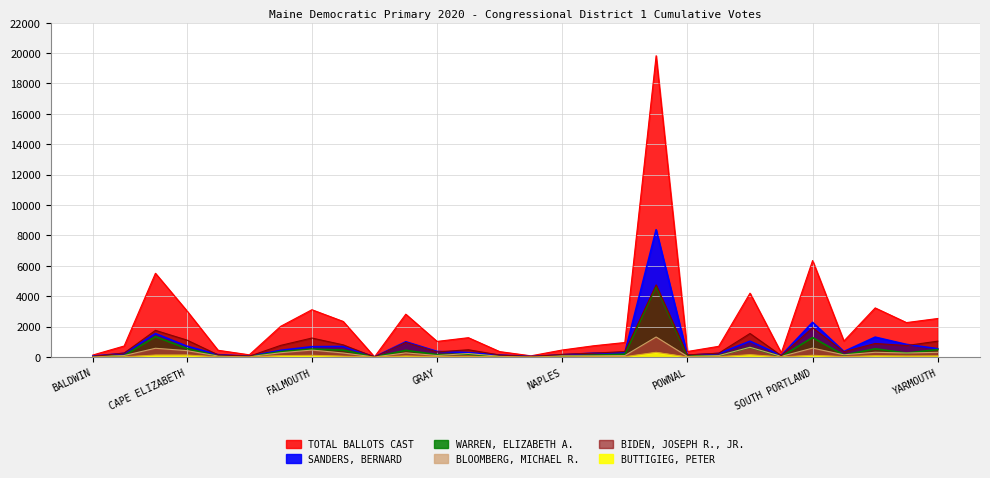

At which category is the sum across all series the highest?

PORTLAND